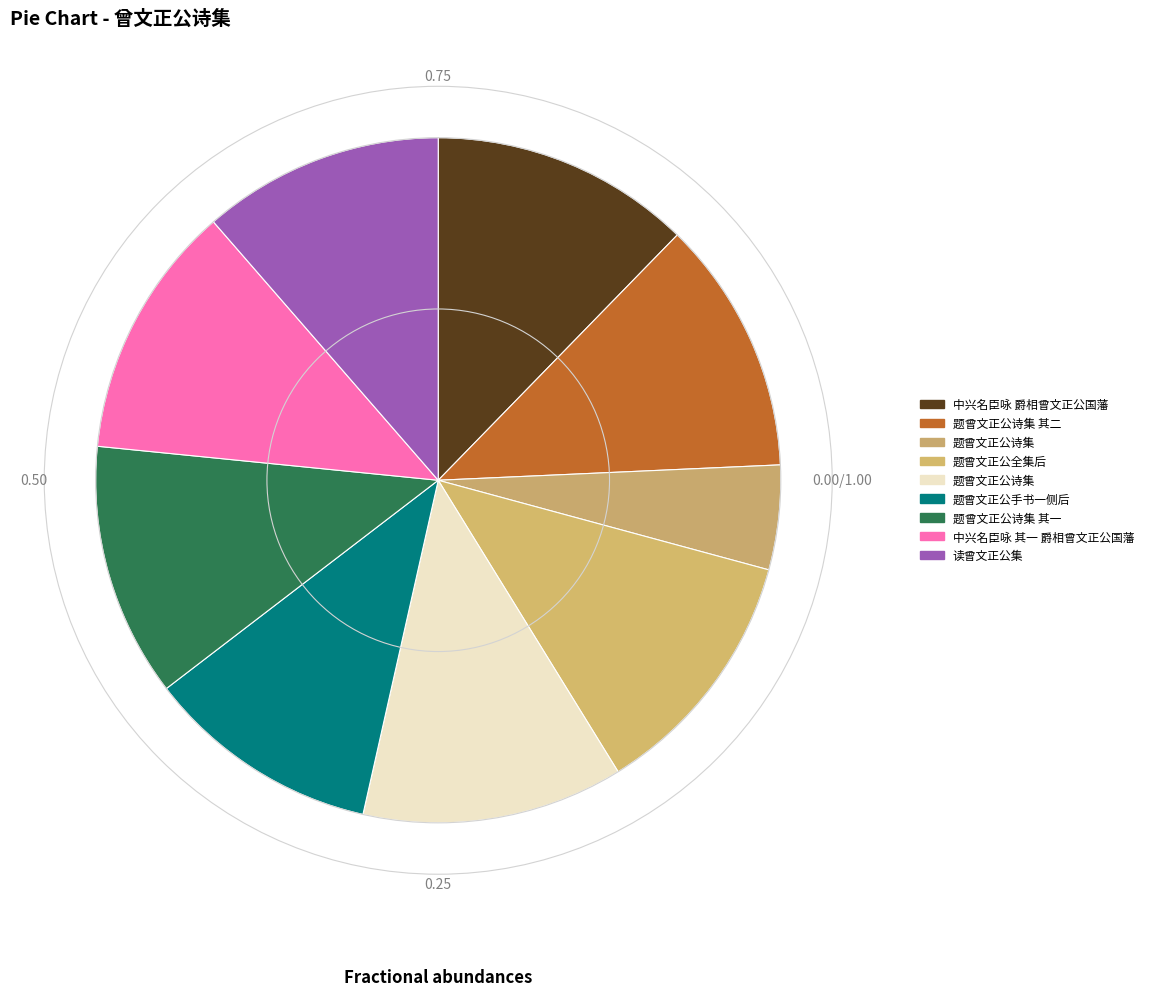

How many slices are in this pie chart?

9